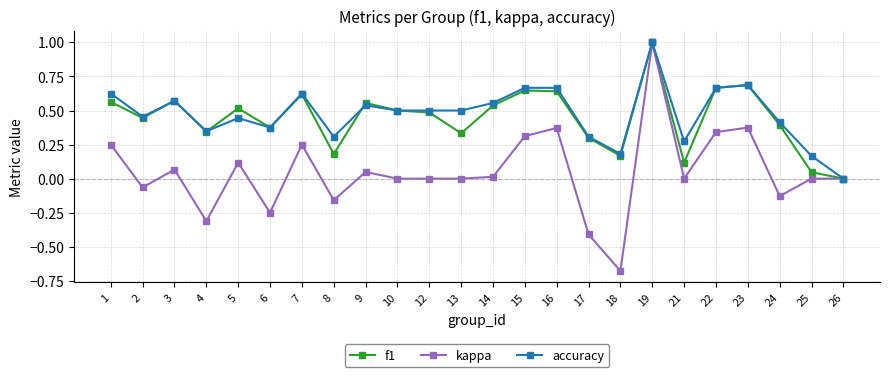

Is the value of accuracy at 16 greater than the value of f1 at 5?

Yes